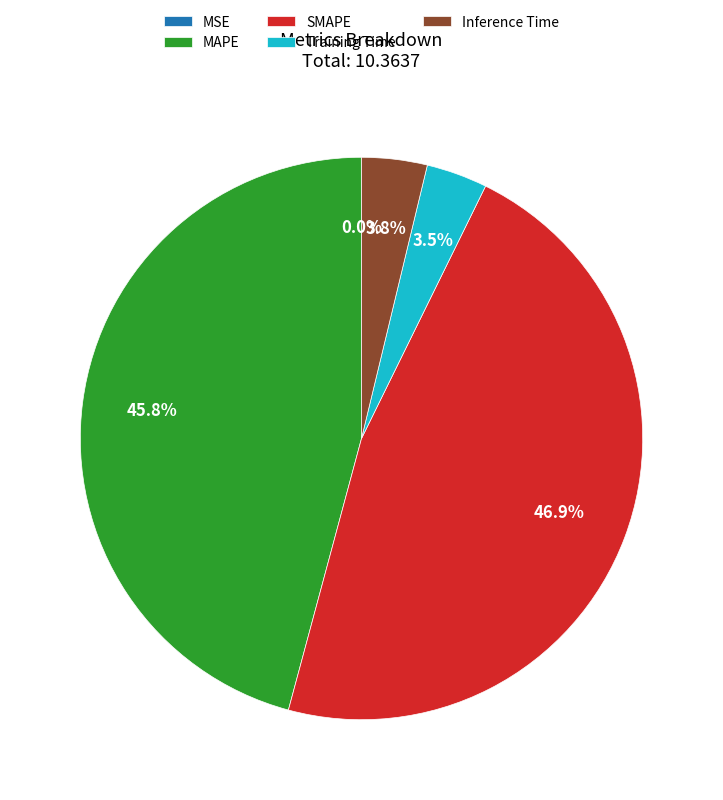

How much of the chart is everything except MAPE?

54.2%